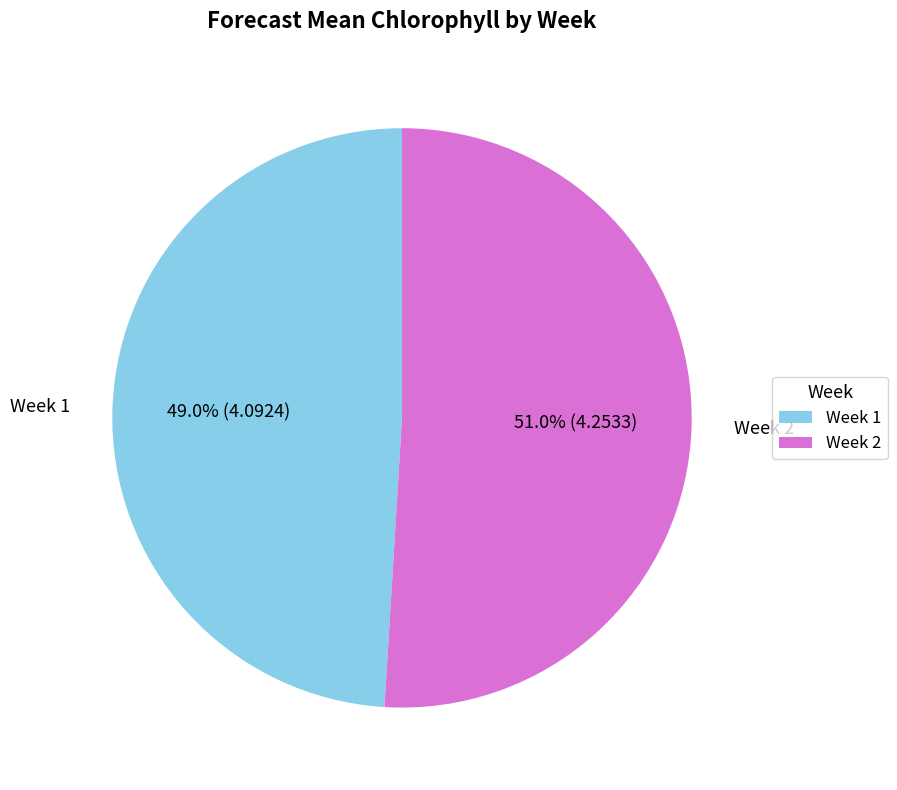

Which slice represents more than half of the pie?

Week 2